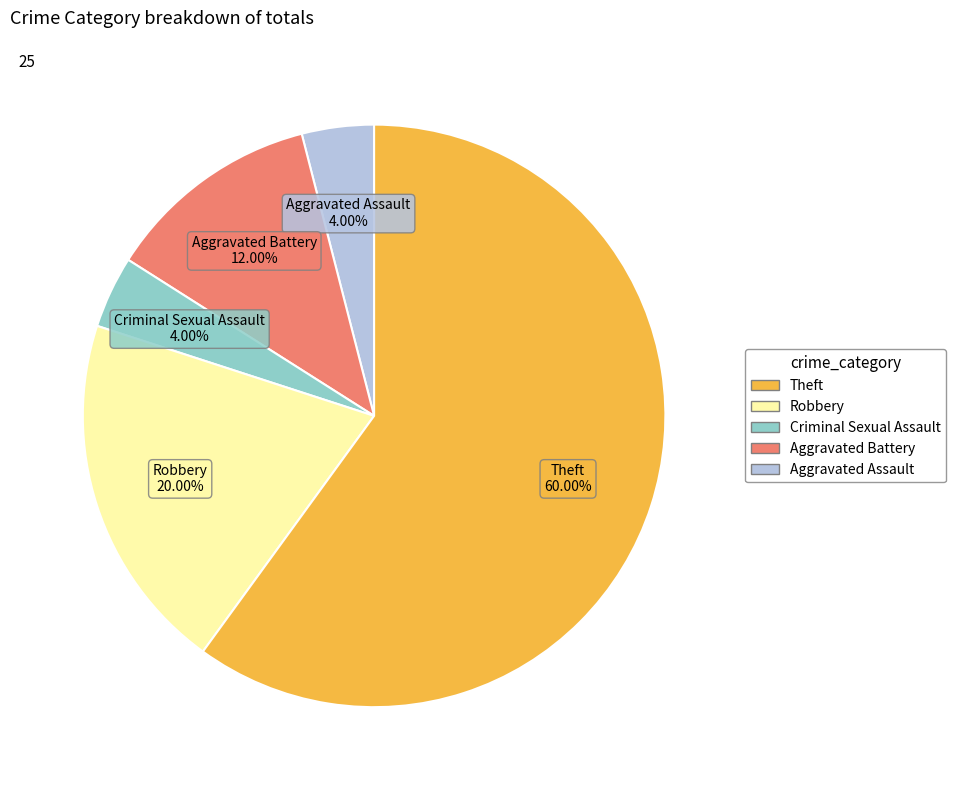

Does any single category account for the majority?

Yes